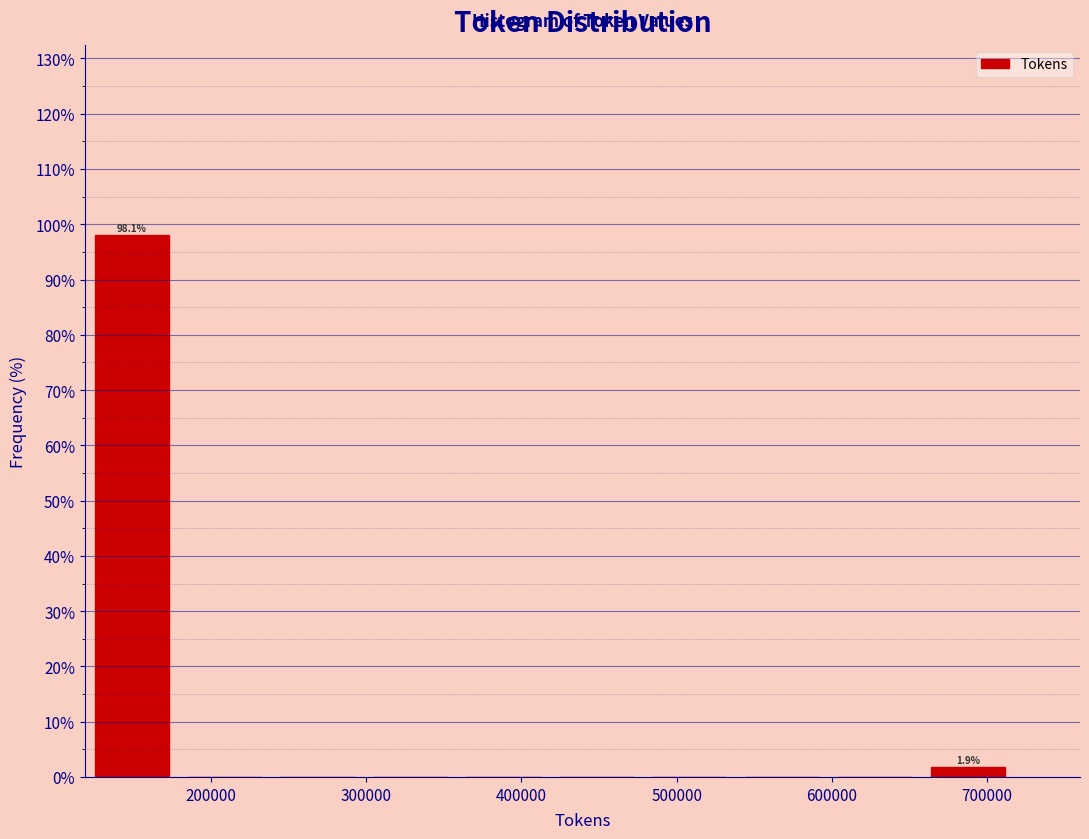

Which range on the x-axis has the tallest bar?

130000 to 190000